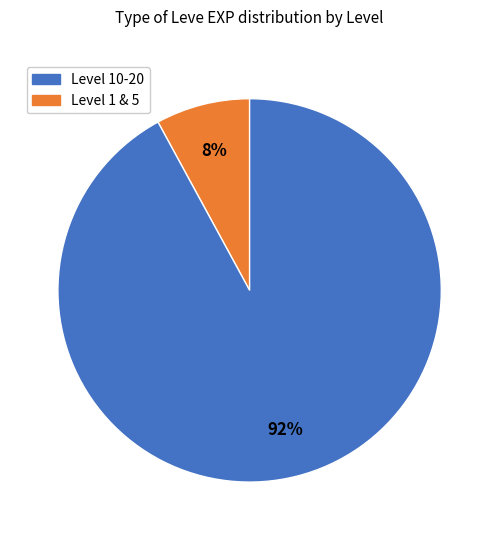

Is there a majority slice in this chart?

Yes